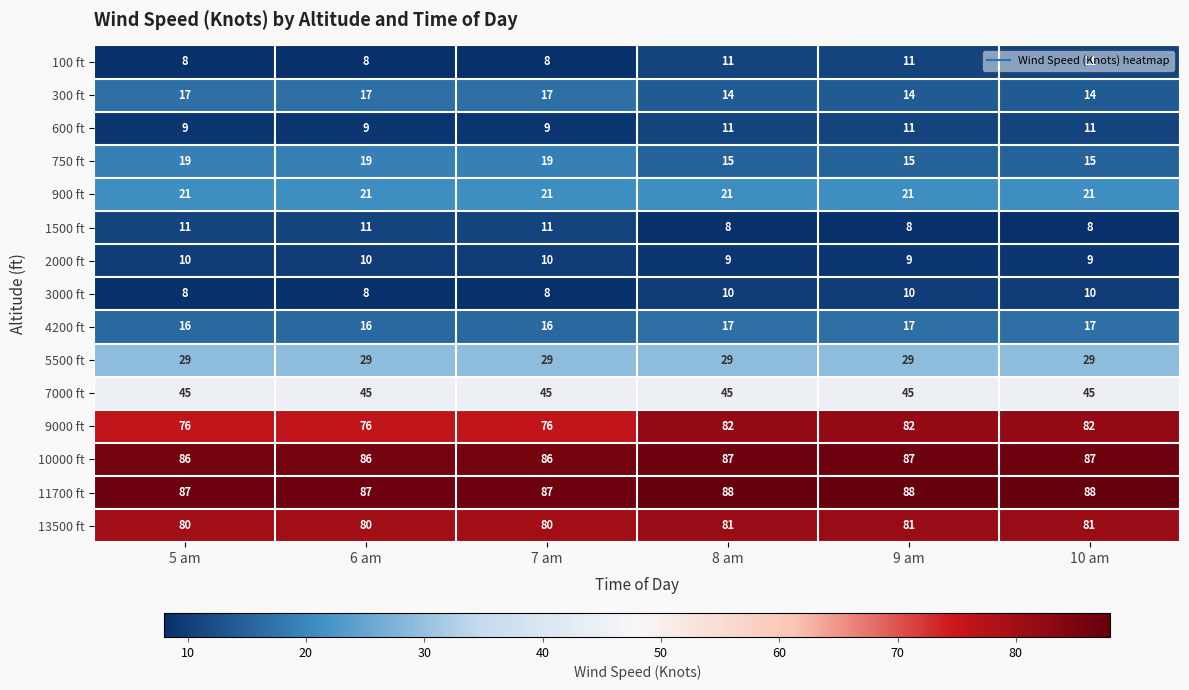

Which series has the largest total across all categories?

11700 ft